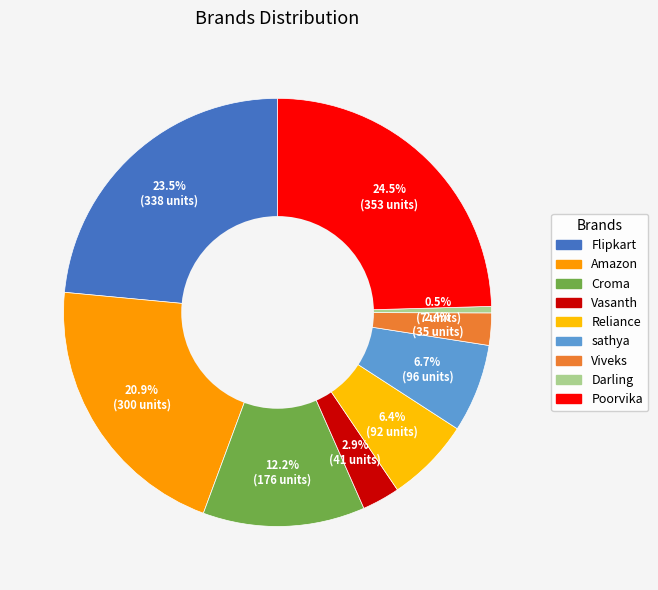

What is the change in value from Croma to Viveks?

-141